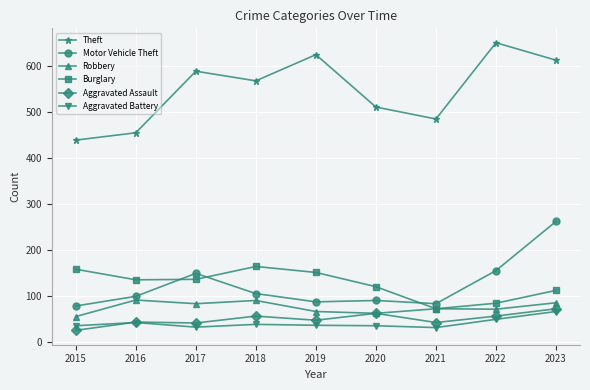

Where is the first local minimum for Theft?

2018